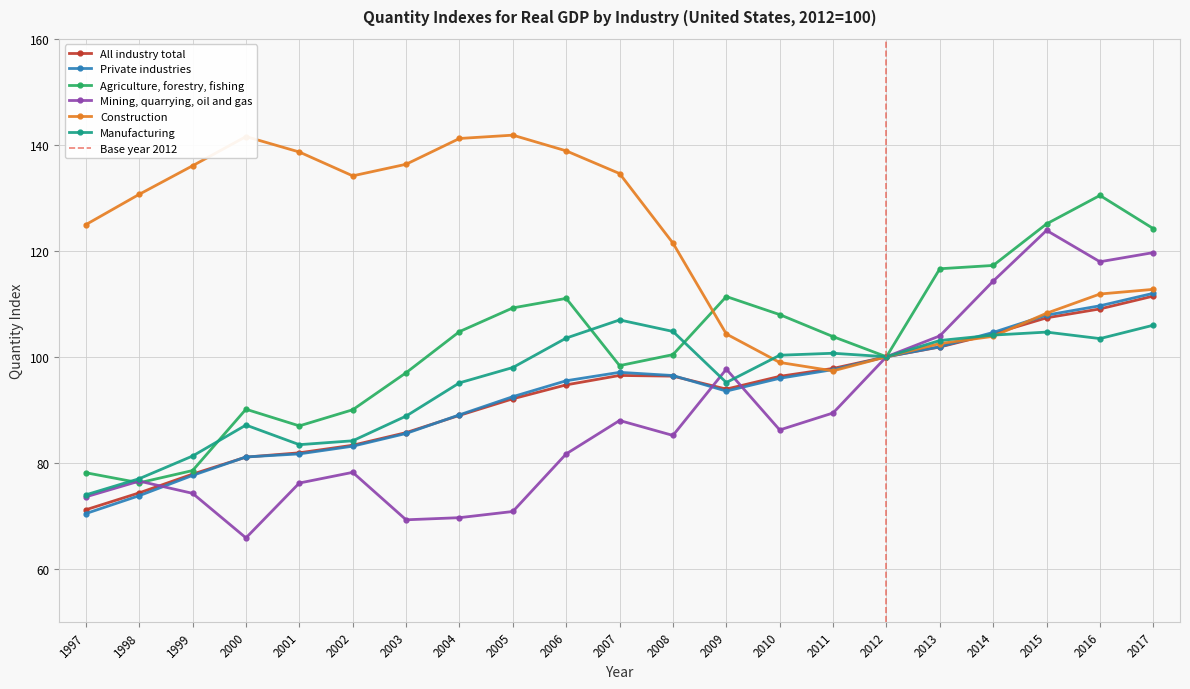

Is the value of Agriculture, forestry, fishing at 2010 greater than the value of Mining, quarrying, oil and gas at 2010?

Yes